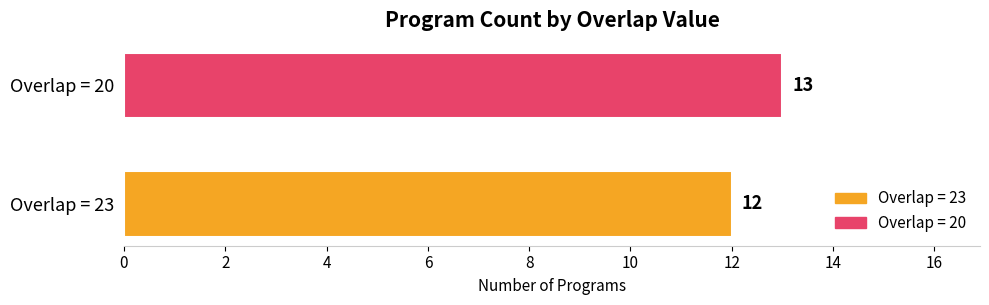

Which series has the widest spread of values?

Overlap = 23